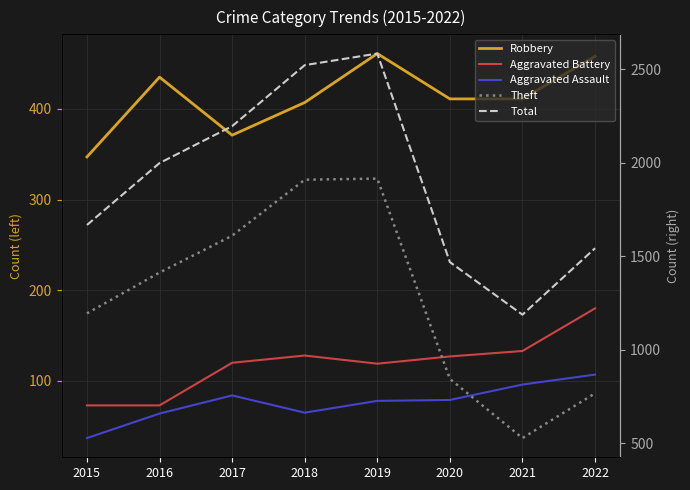

Where does the Theft series first go above 1413?

2017